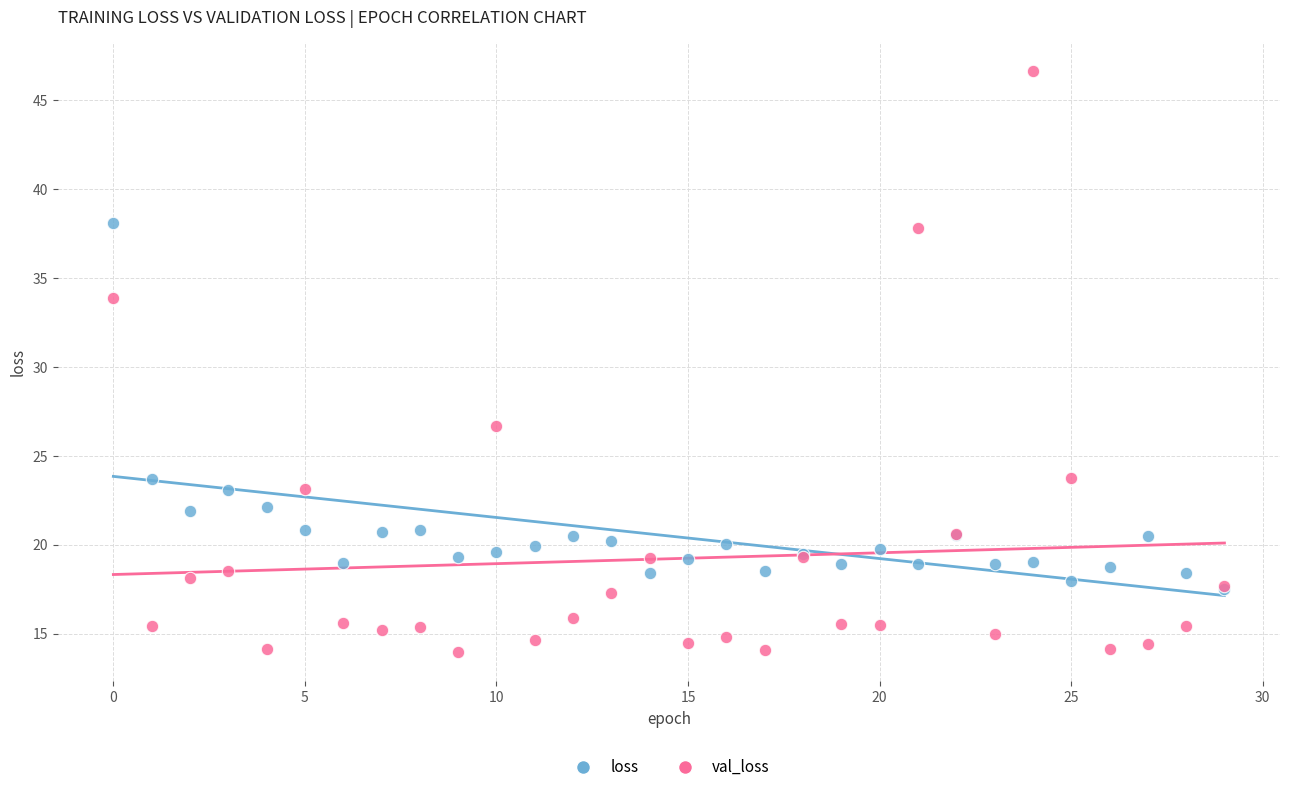

Which series has the largest Y range (max minus min)?

val_loss